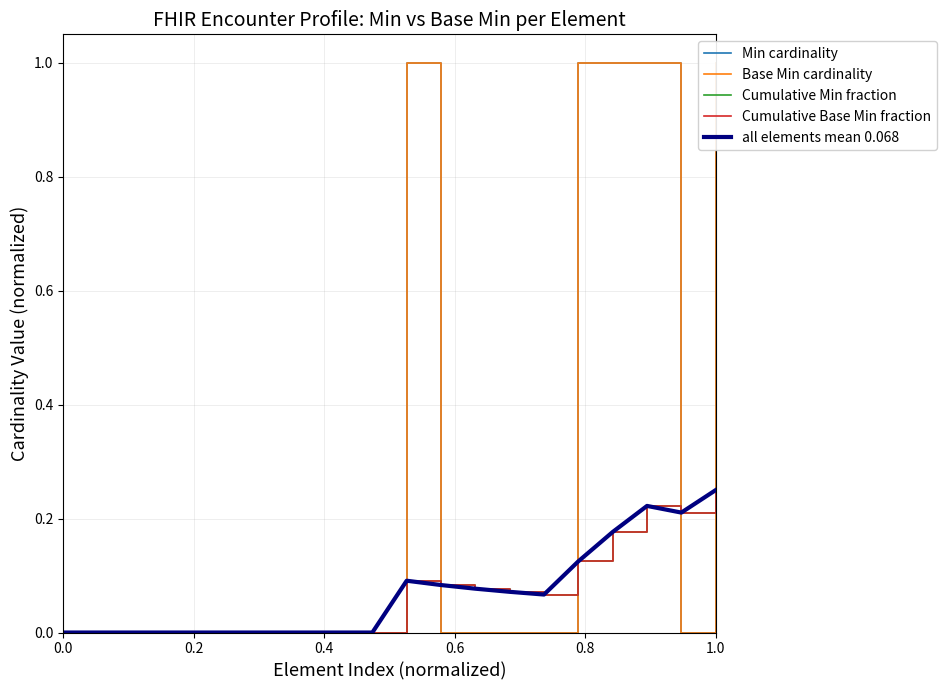

How many intersections are there between Min cardinality and all elements mean 0.068?

4